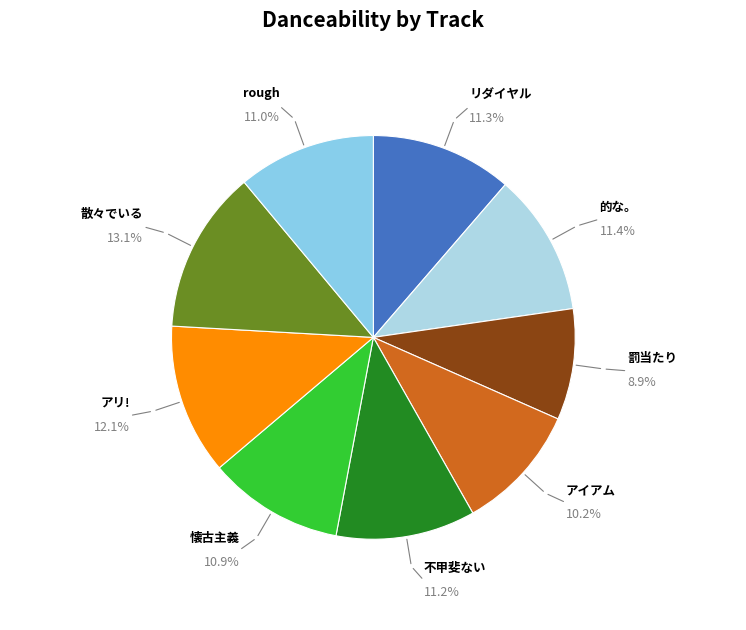

To the nearest percent, what is the average slice percentage?

11%